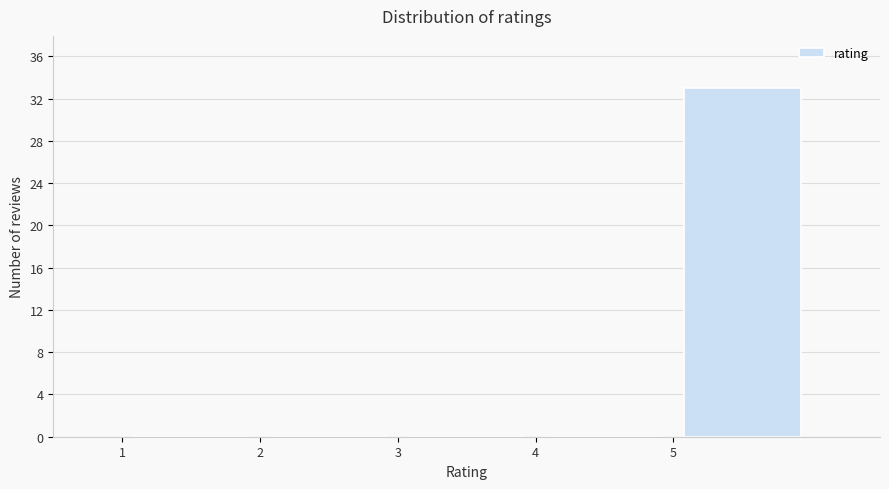

How tall is the bar that spans 5 to 6 on the x-axis? The values are not printed on the chart, so give them approximately, as read against the axis.

33